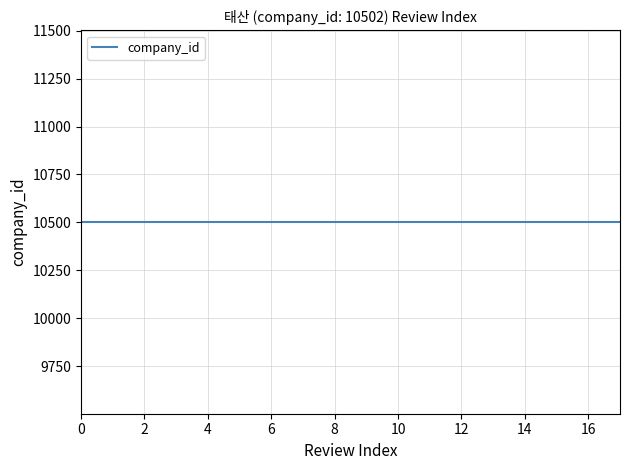

What is the average value of the review_index series?

8